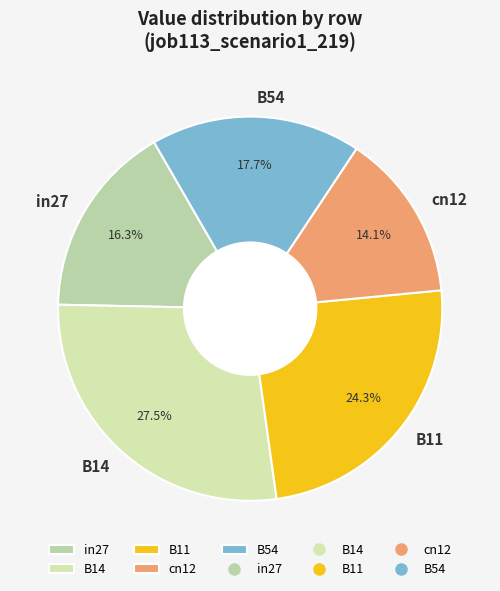

What percentage do B14 and B54 together represent?

45.2%